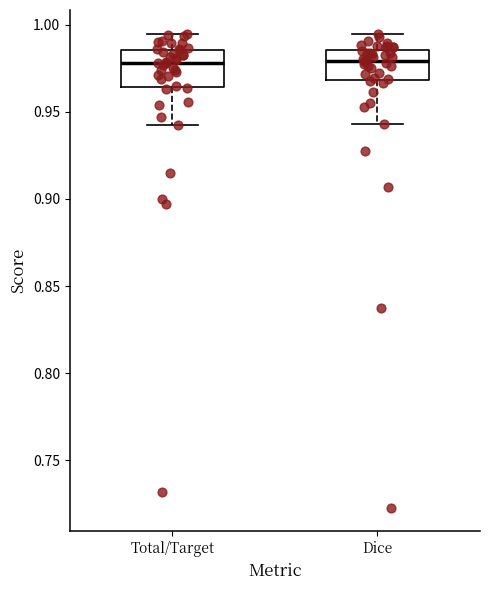

Reading left to right, transcribe this box plot: for each box, give where its median line is, the range the box spans, and where its two whiskers end, as read against the y-axis. The values are not printed on the chart, so give them approximately, as read against the axis.

Total/Target: median 0.980, box 0.965 to 0.985, whiskers 0.945 to 0.995
Dice: median 0.980, box 0.970 to 0.985, whiskers 0.945 to 0.995